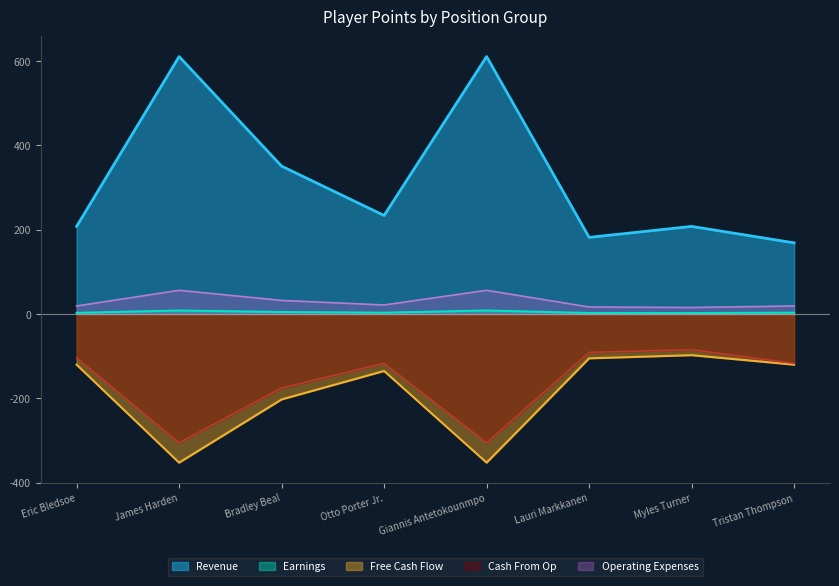

How many lines are shown in the chart?

5